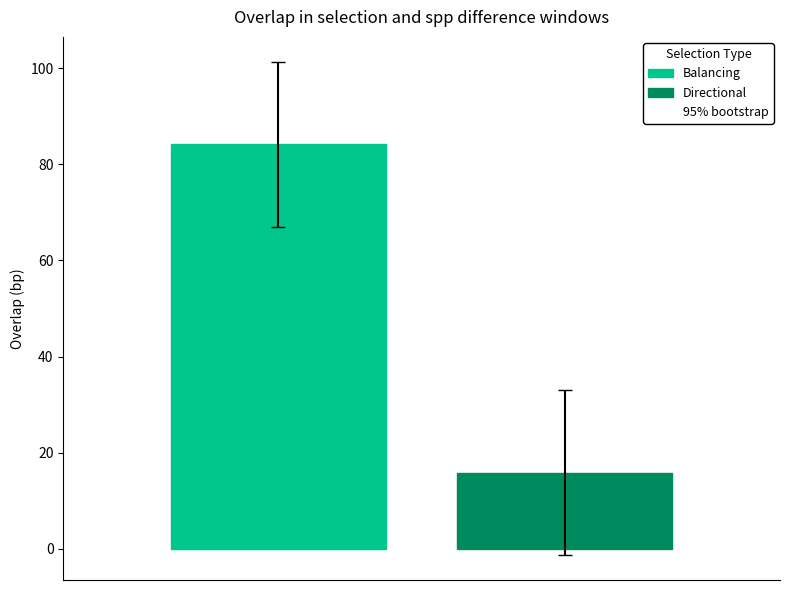

Which series has the largest range (max minus min)?

Balancing